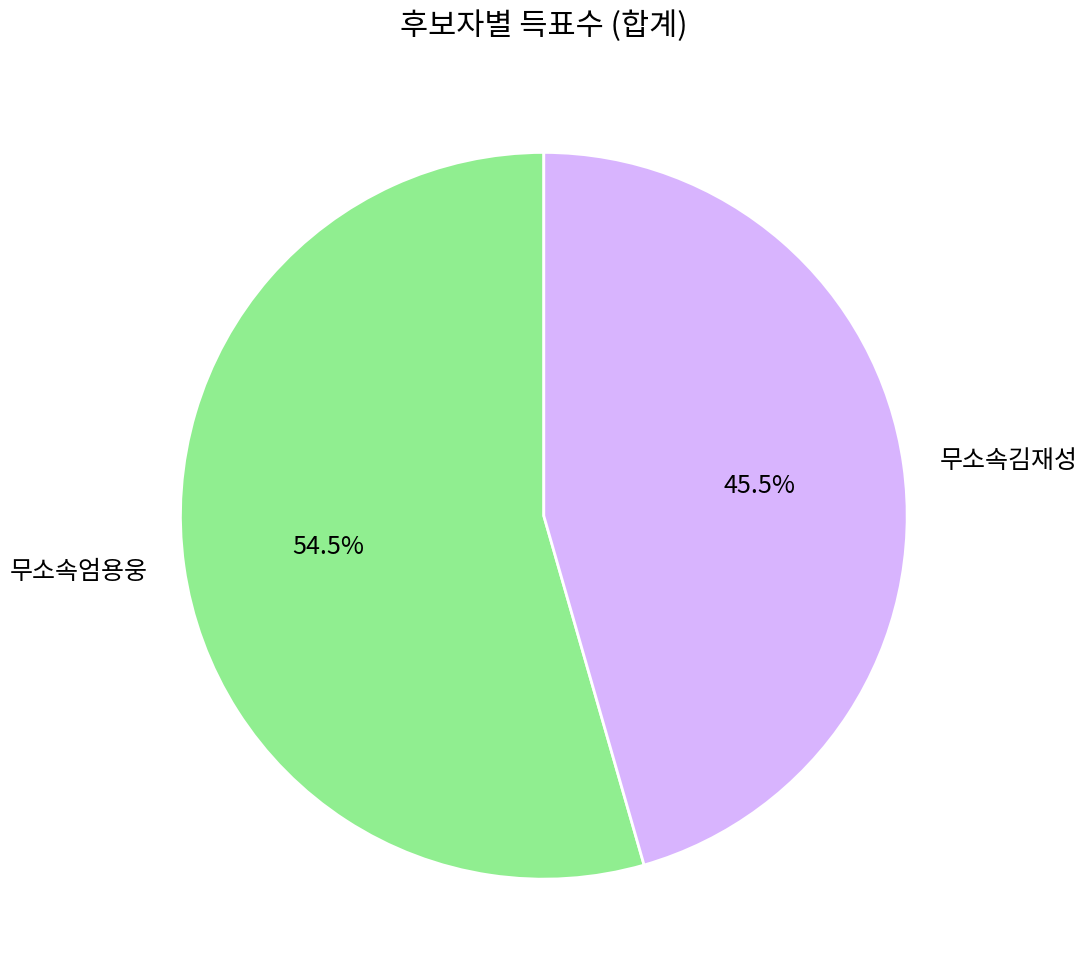

Between 무소속김재성 and 무소속엄용웅, which is larger?

무소속엄용웅